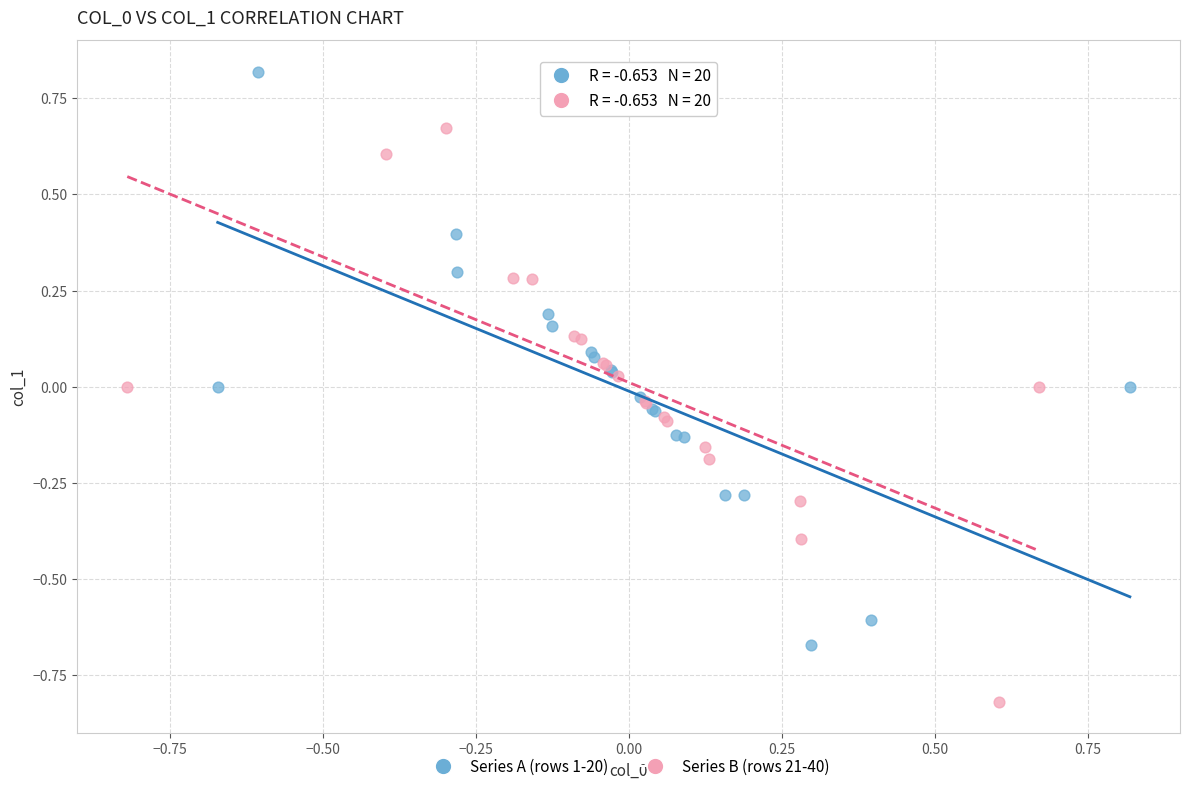

Which series contains the highest Y value?

Series A (rows 1-20)